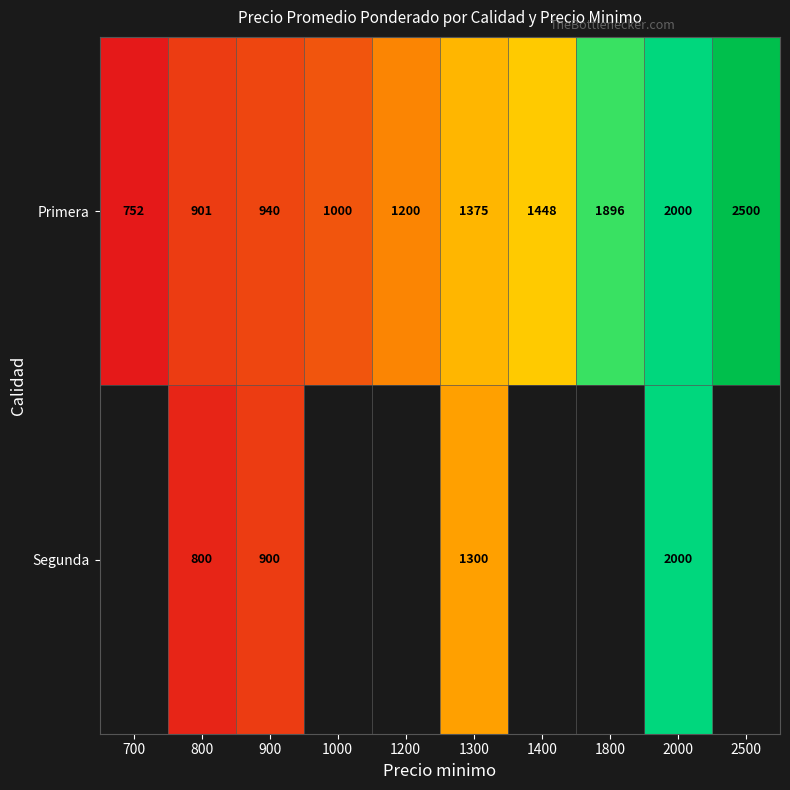

True or false: Primera has a value of 1356.8 at 2000.

False